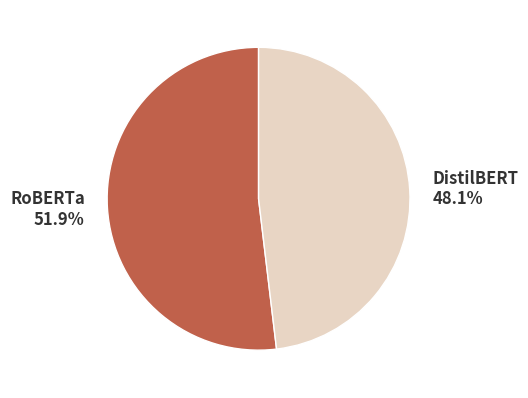

To the nearest percent, what is the difference between the largest and smallest slice percentages?

4%